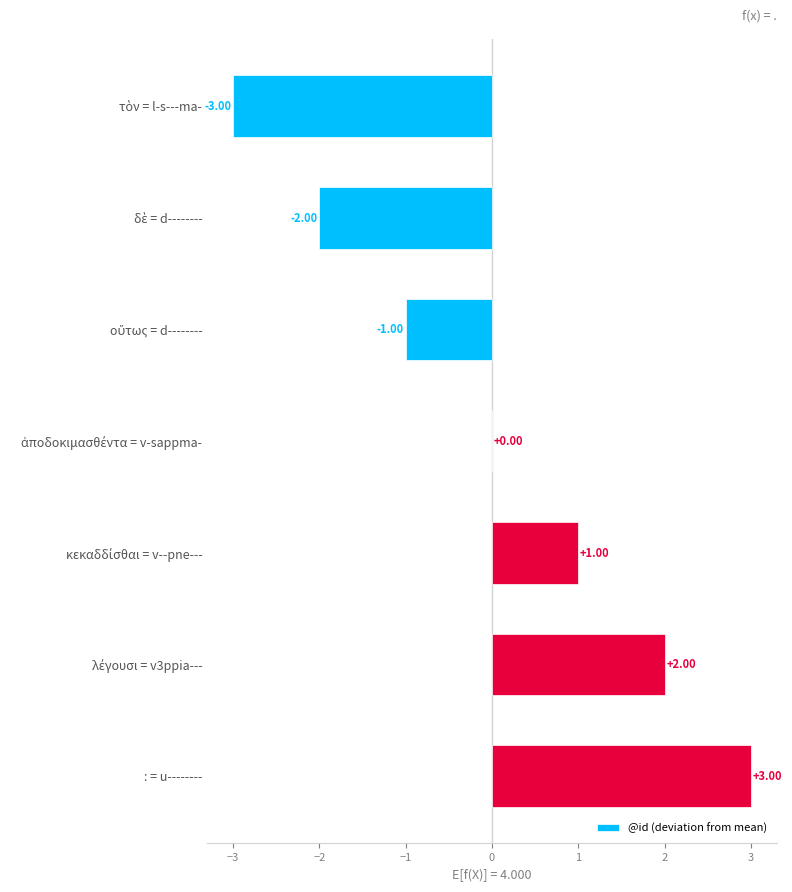

At which category does the chart reach its peak across all series?

: = u--------